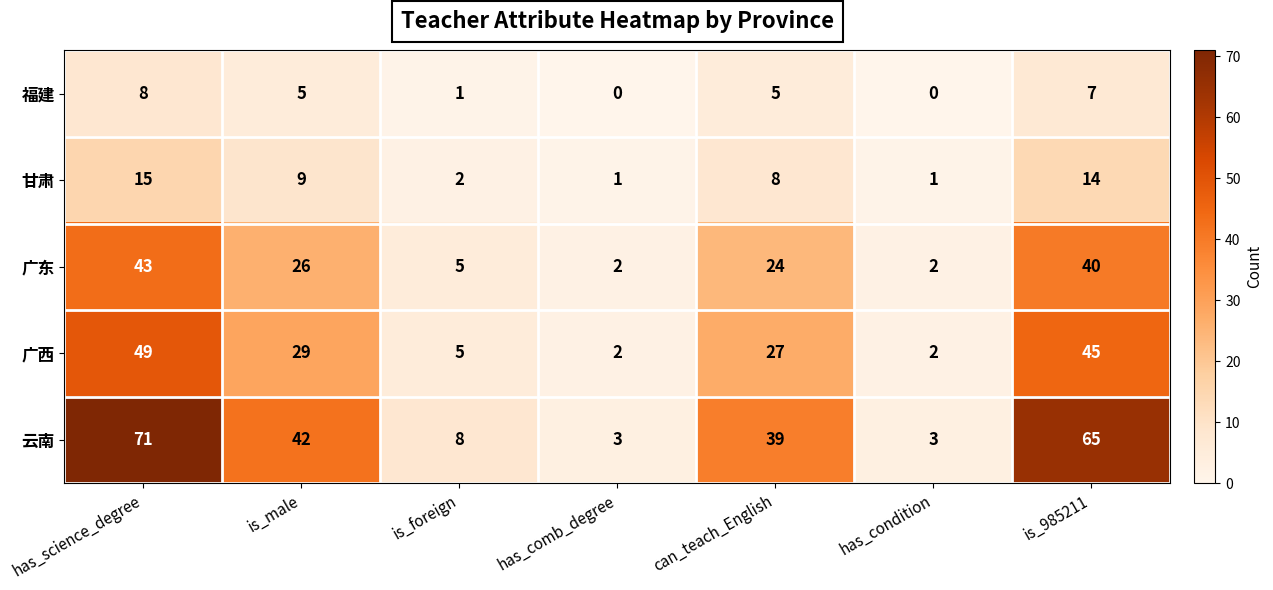

Which series changed the most between has_science_degree and can_teach_English?

云南